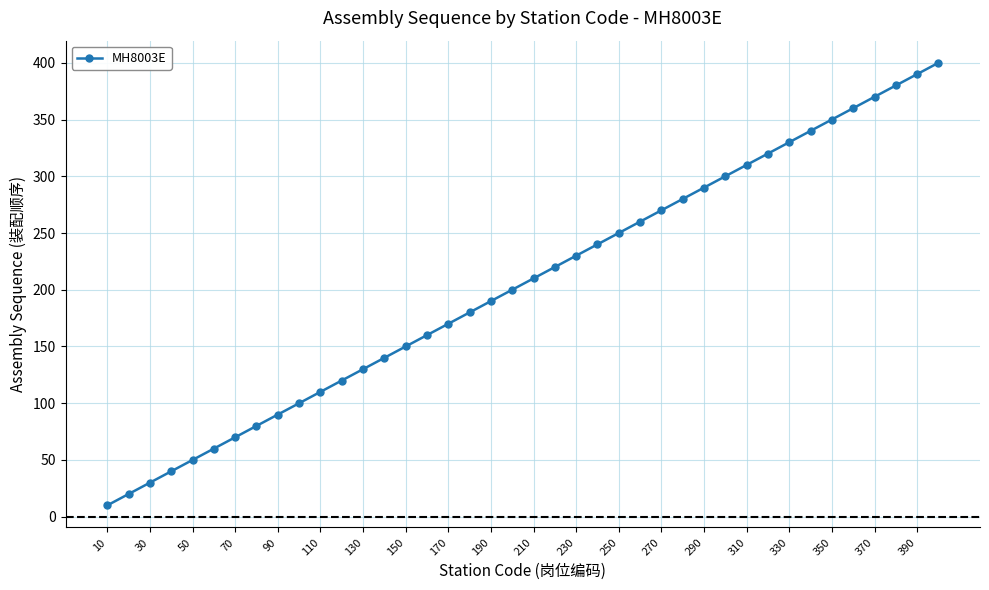

Reading left to right, extract all data points from this chart.

10	20	30	40	50	60	70	80	90	100	110	120	130	140	150	160	170	180	190	200	210	220	230	240	250	260	270	280	290	300	310	320	330	340	350	360	370	380	390	400